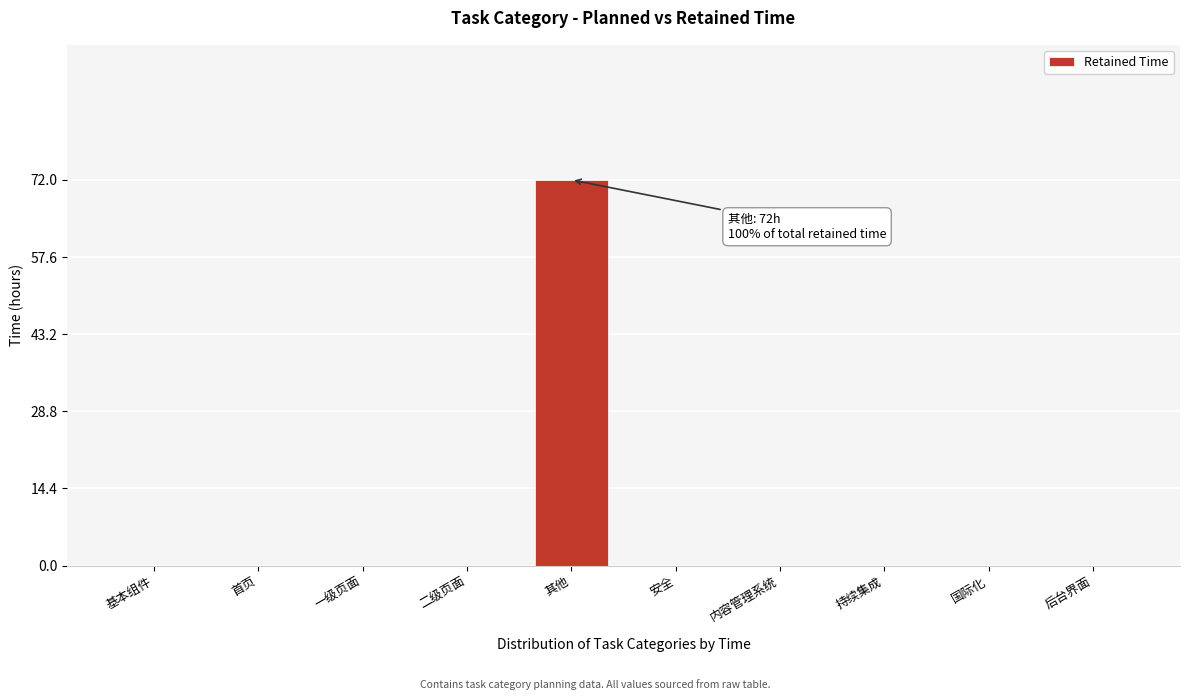

Reading left to right, extract all data points from this chart.

基本组件=0	首页=0	一级页面=0	二级页面=0	其他=72	安全=0	内容管理系统=0	持续集成=0	国际化=0	后台界面=0